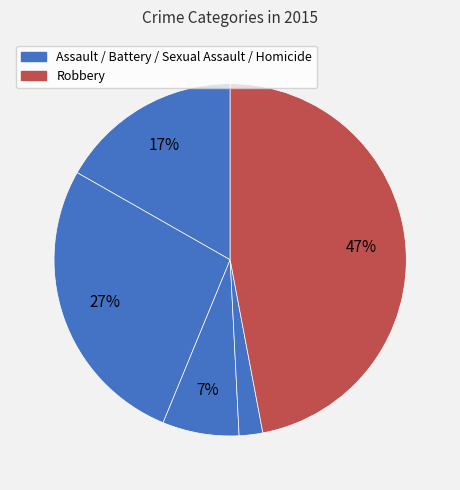

Is there a majority slice in this chart?

No